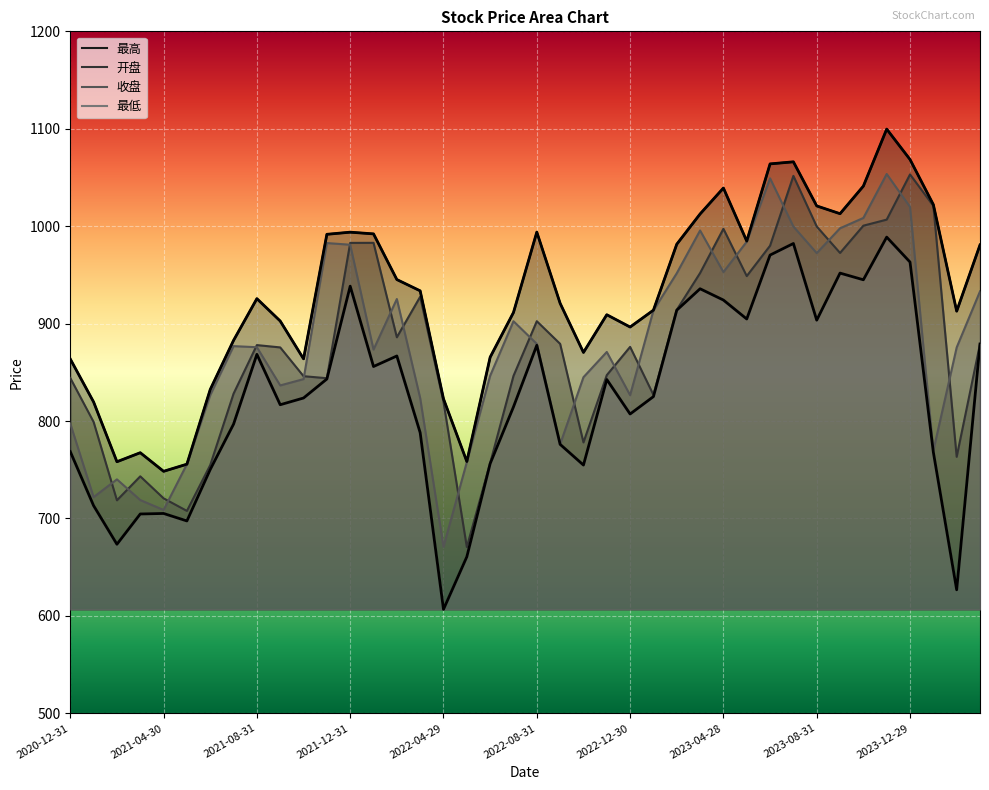

True or false: 最高 and 最低 cross at least once.

False